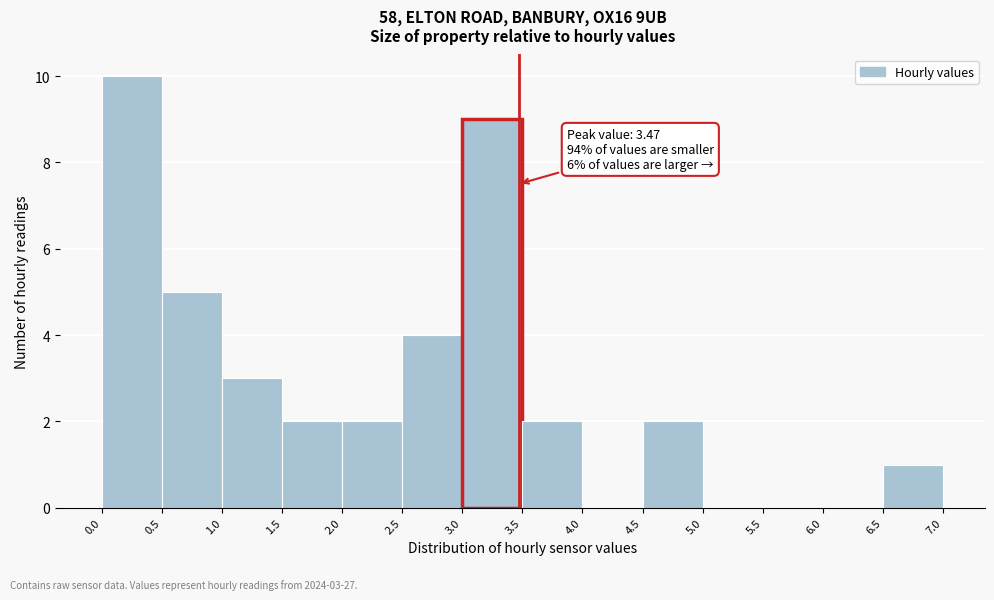

Over which range of the x-axis is the bar tallest?

0.0 to 0.5